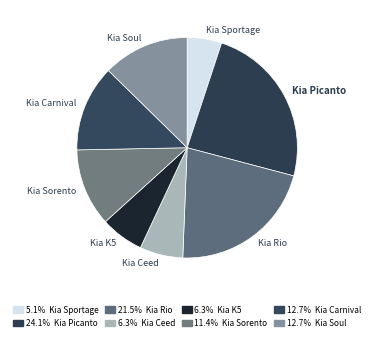

Do Kia Sorento and Kia Soul together represent more than half of the pie?

No